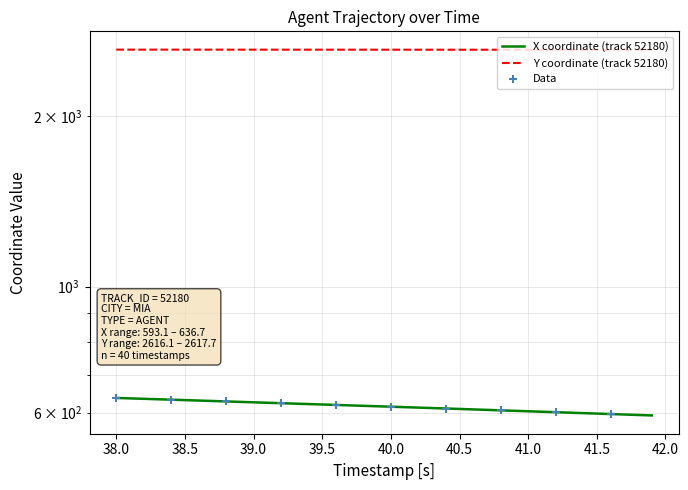

Which series contains the highest Y value?

Y